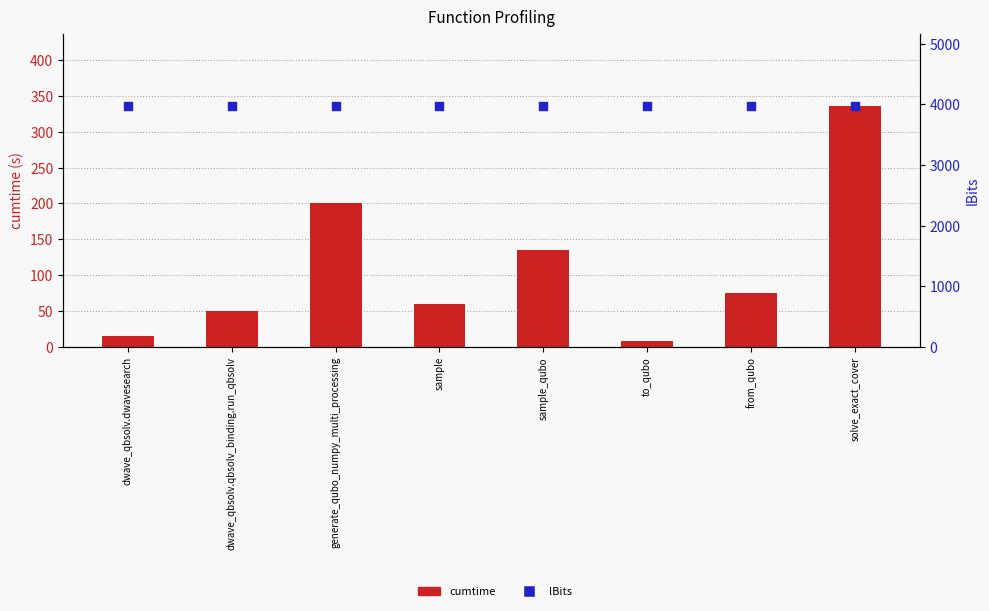

Which series has the widest spread of Y values?

cumtime